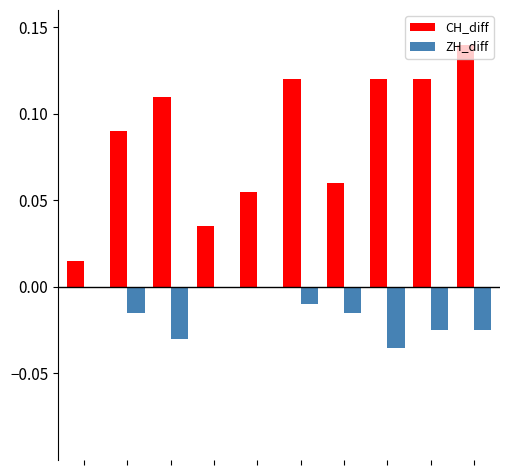

What is the sum of all ZH_diff values?

-0.2